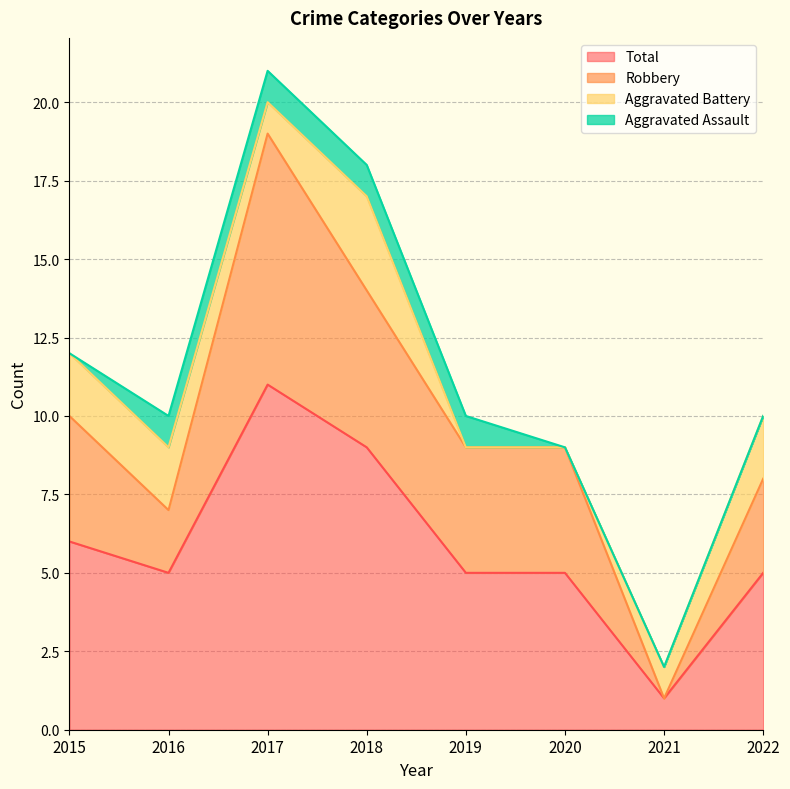

What is the highest value of the Total series?

11